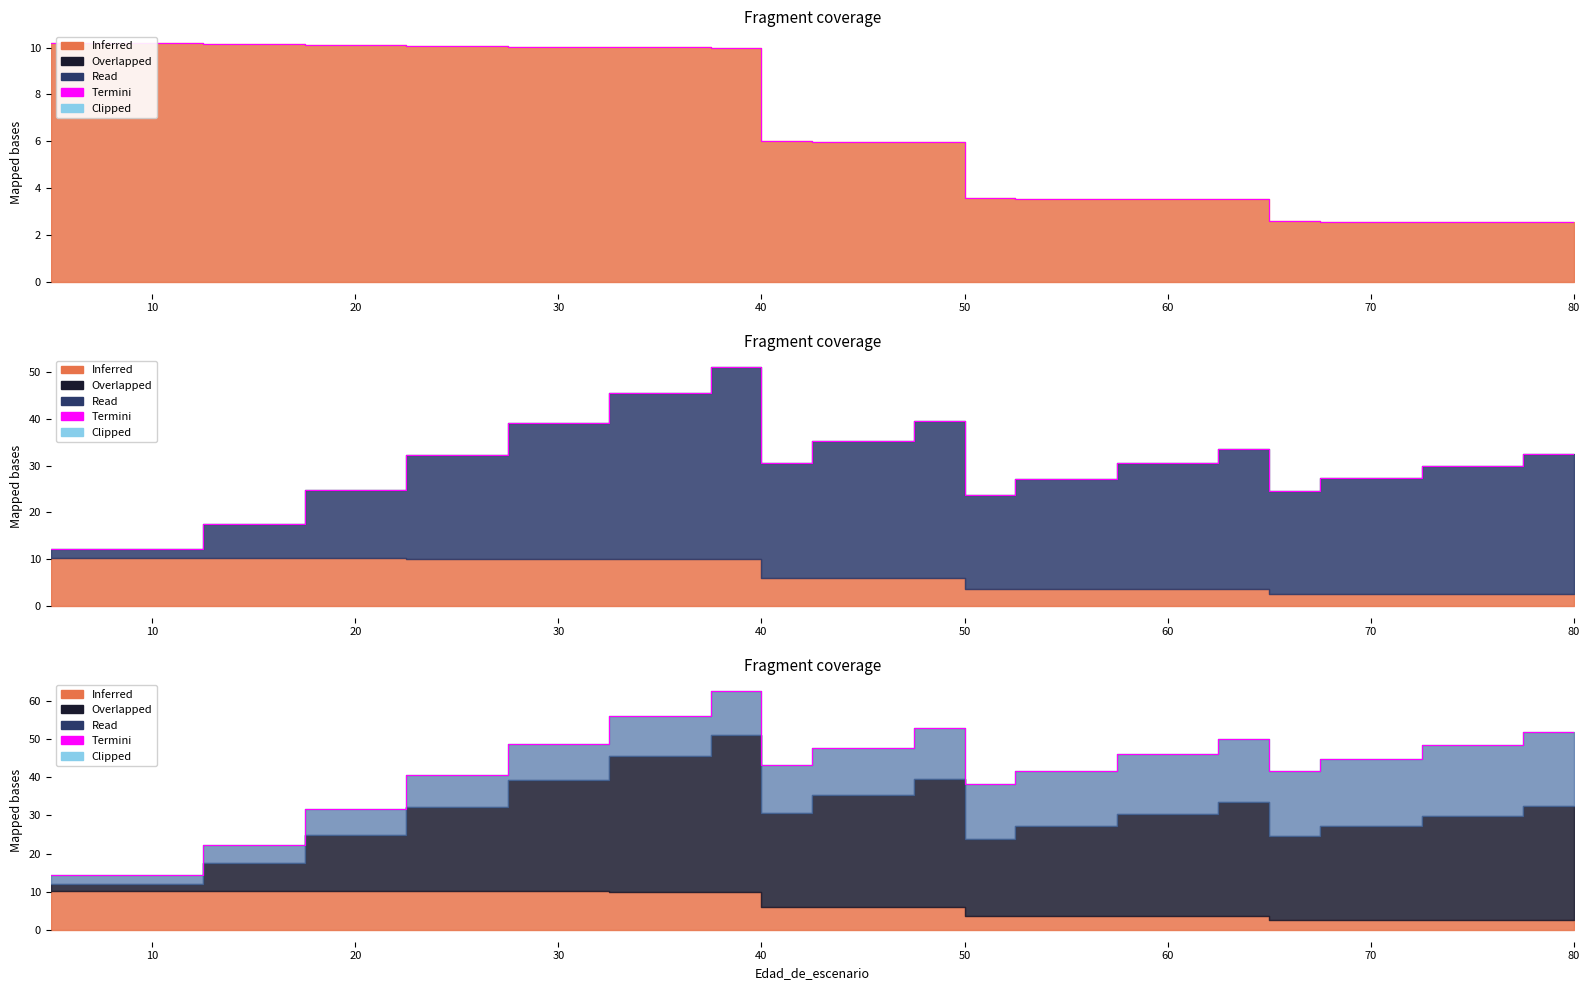

How many data points in N are above 5?

11